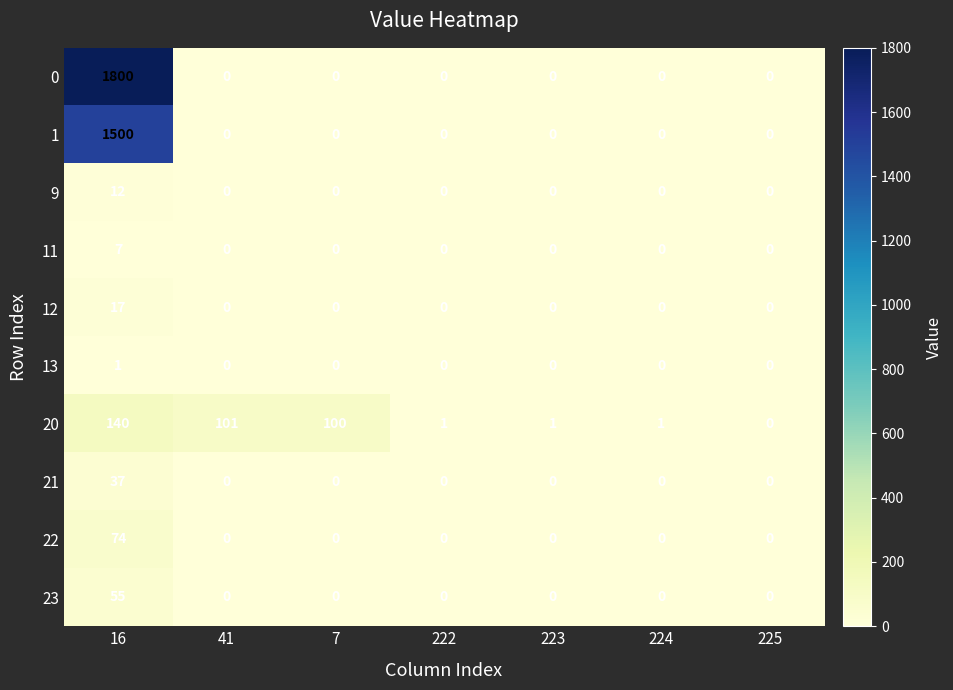

What is the total value across all series at 223?

1